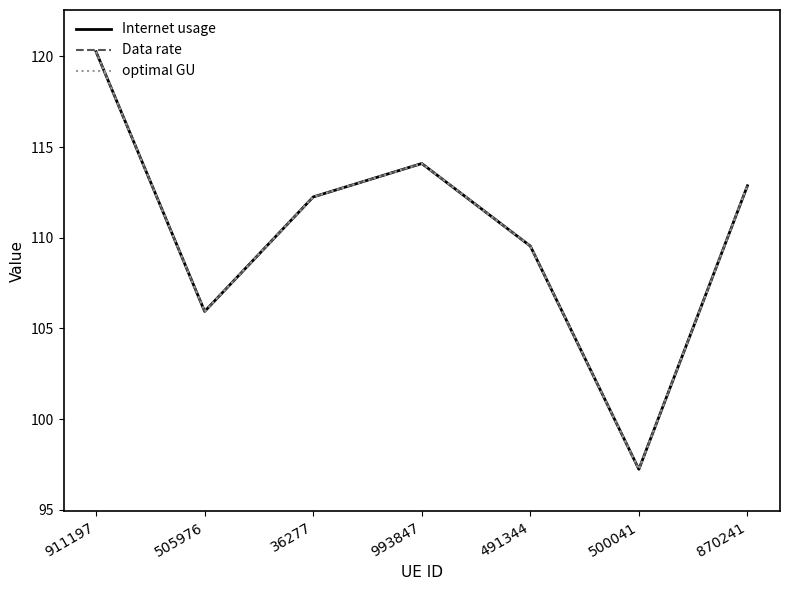

At 911197, list the series in order from smallest to largest.

Internet usage, Data rate, optimal GU